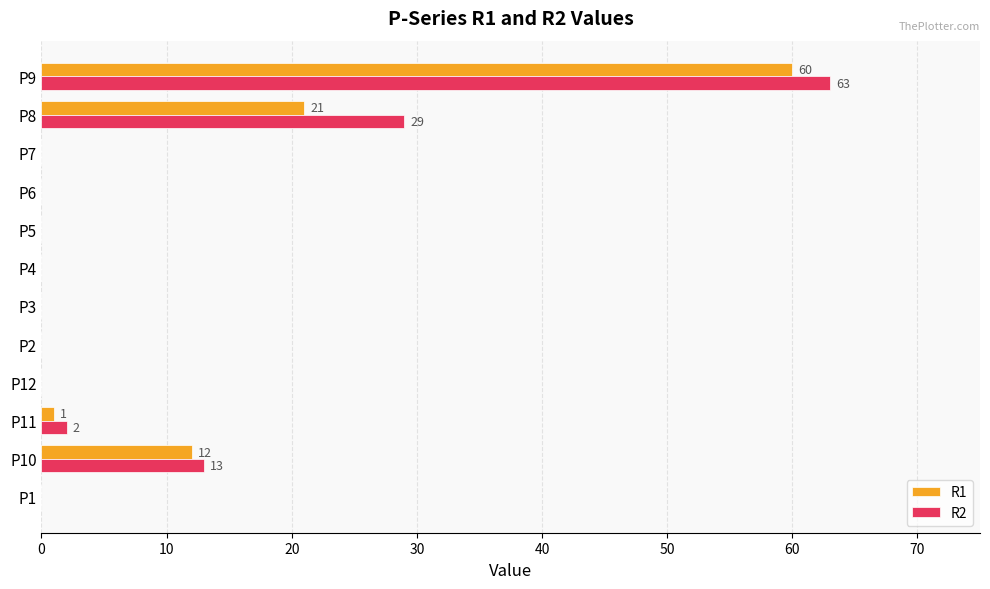

At which category is the sum across all series the highest?

P9